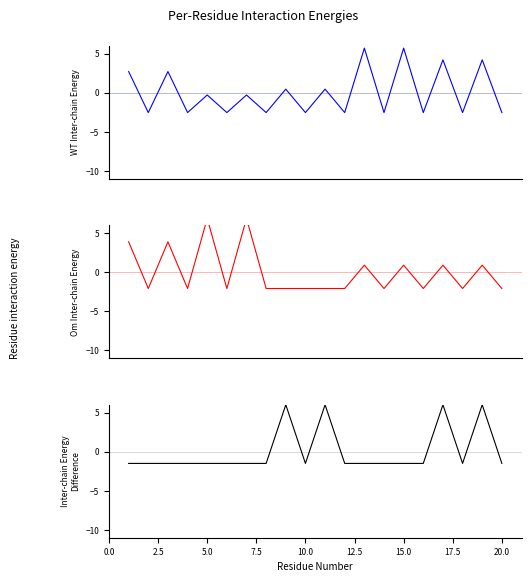

What is the maximum value for B (Om Inter-chain)?

6.9